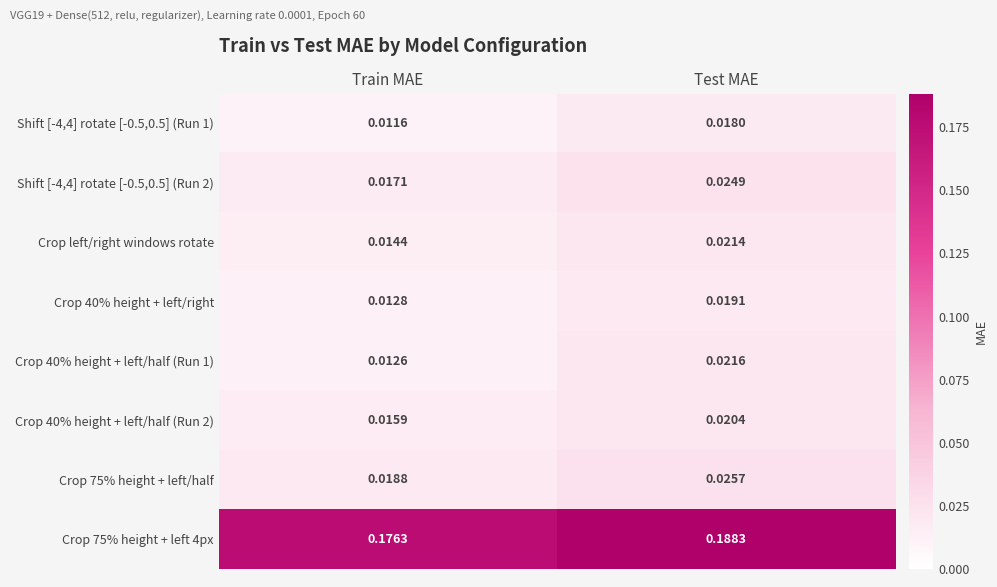

At which category is the sum across all series the highest?

Test MAE